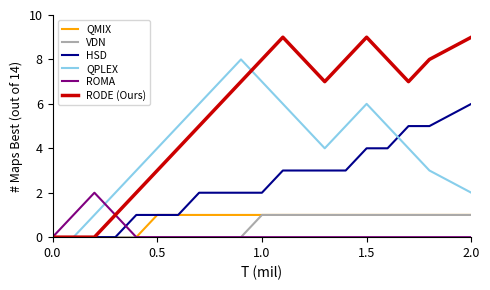

Which series has the widest spread of values?

RODE (Ours)